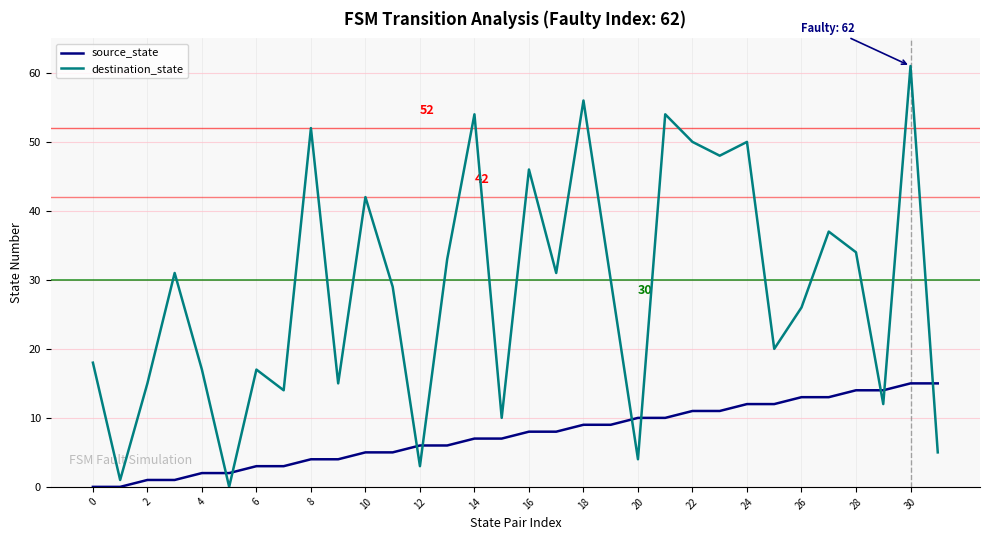

What are all the series names shown in the legend?

source_state, destination_state